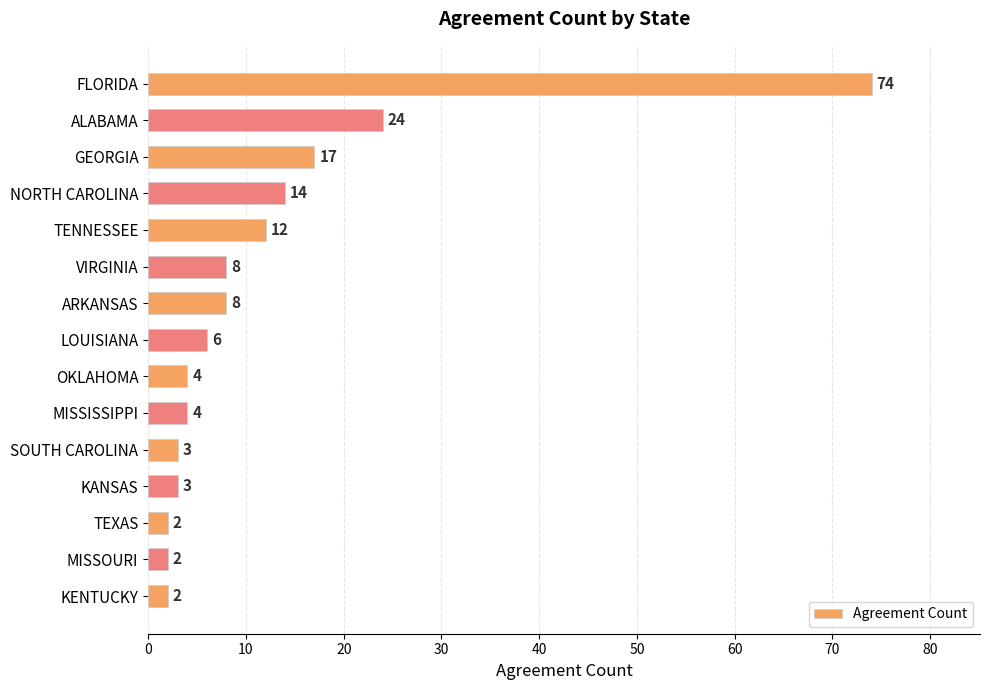

True or false: the data shows 17 at GEORGIA.

True